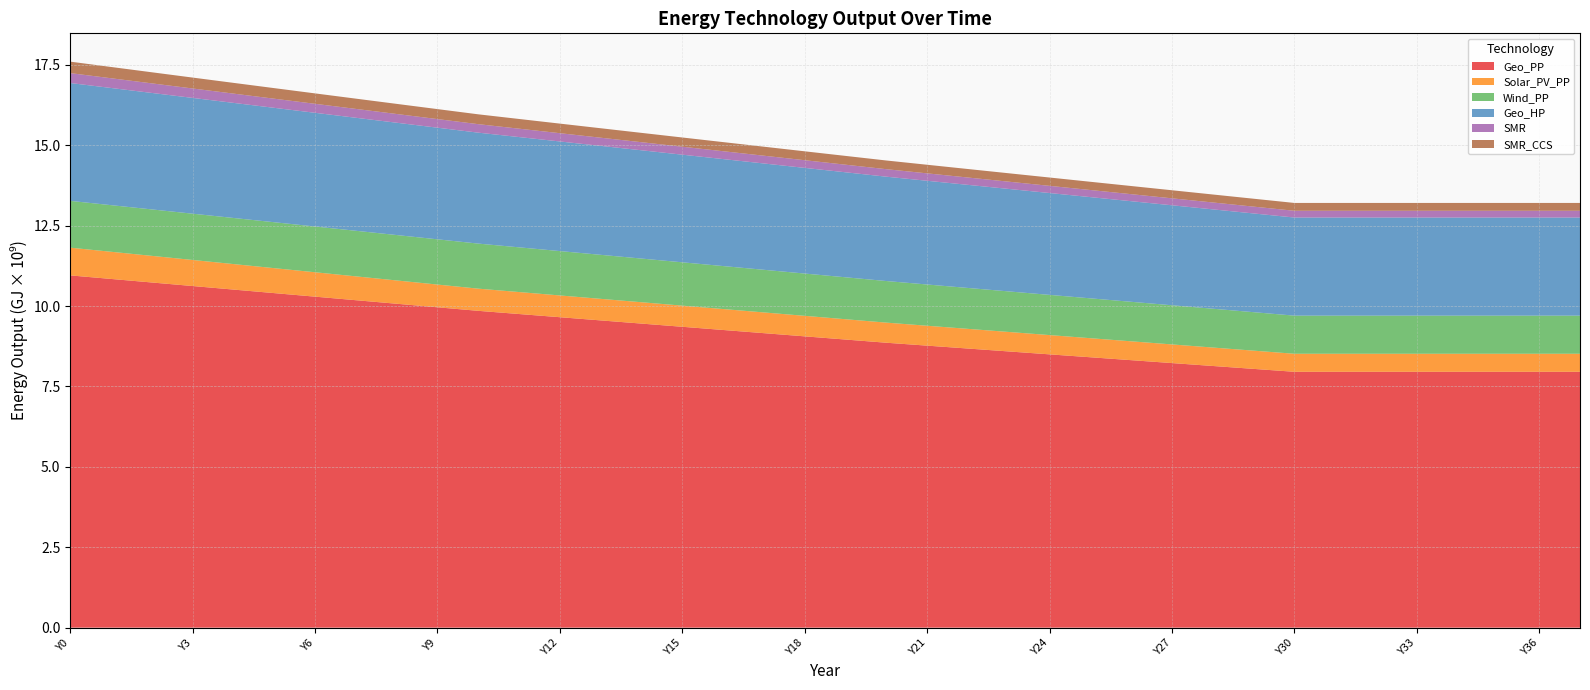

At which category is the sum across all series the highest?

Y0